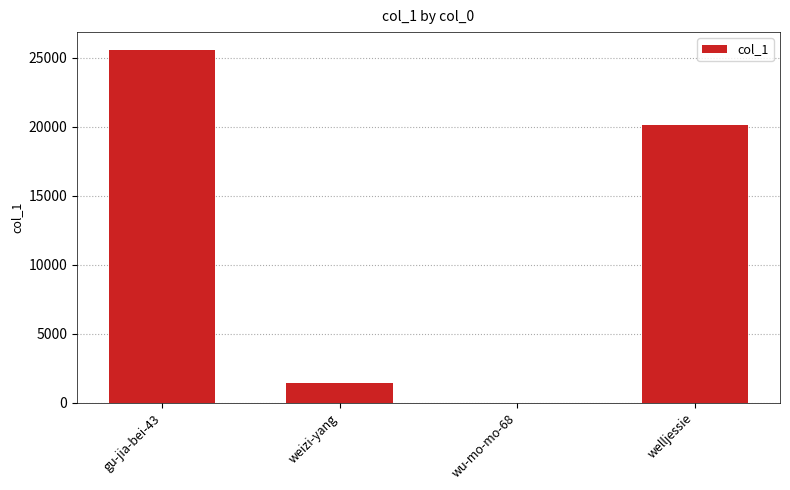

What is the greatest value displayed?

25571